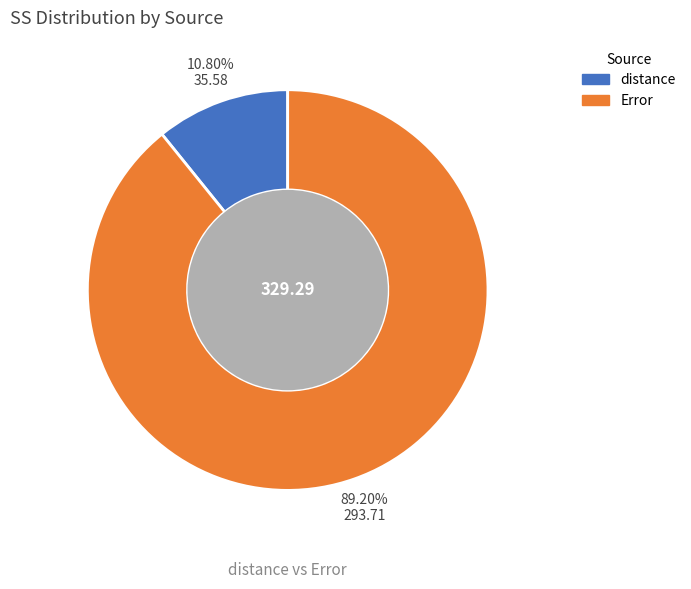

Combined, do Error and distance account for over 50%?

Yes